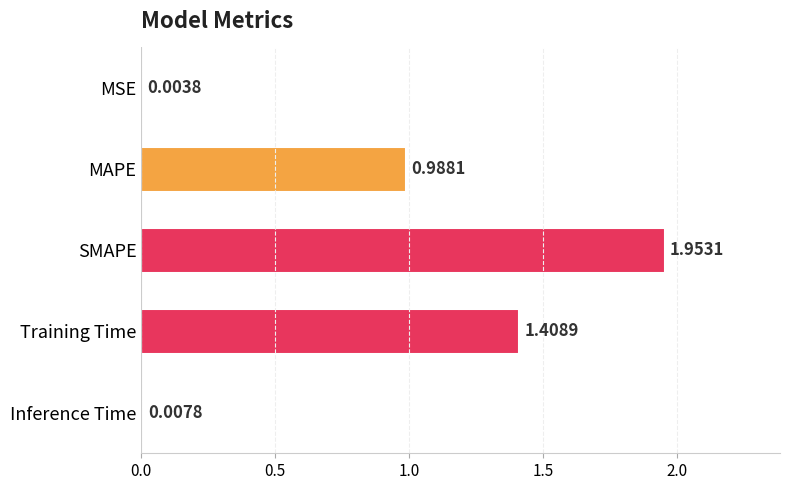

Which has a higher value, MAPE or Training Time?

Training Time